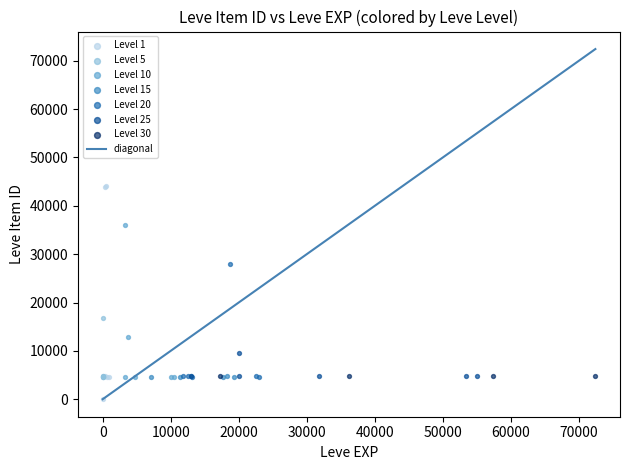

Which series reaches the maximum Y coordinate?

Level 1